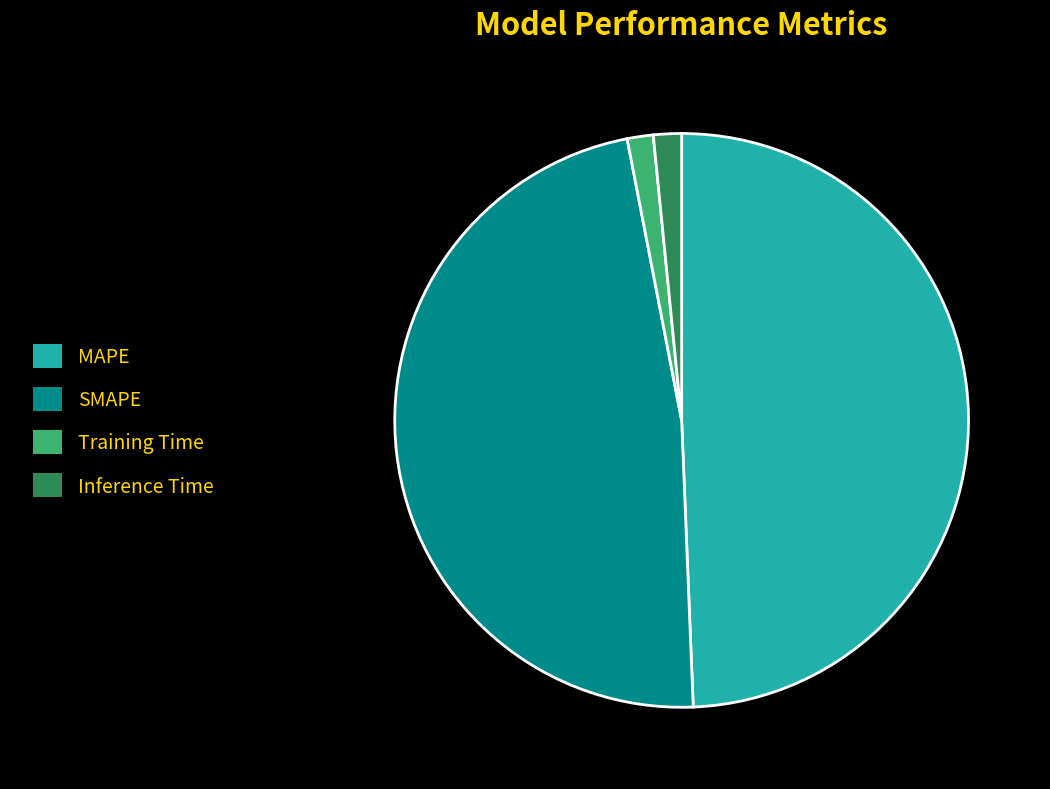

Which slice is the largest?

MAPE